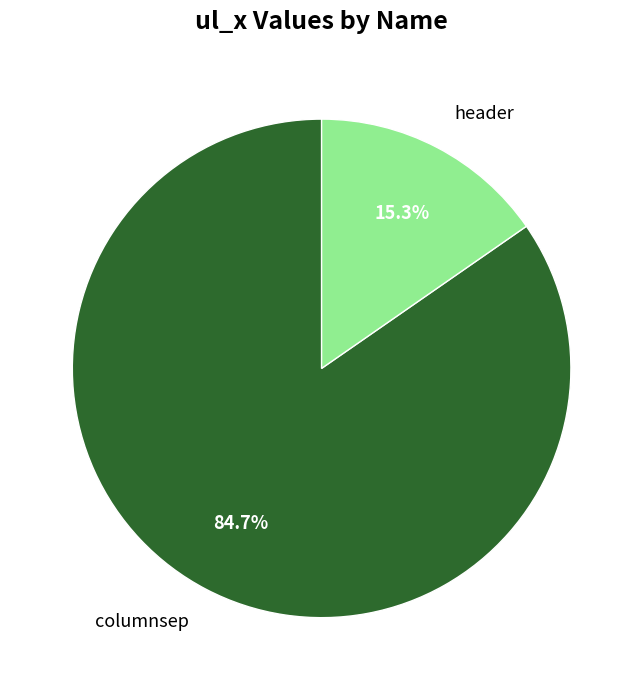

Approximately how many times larger is the value at columnsep compared to header?

5.5